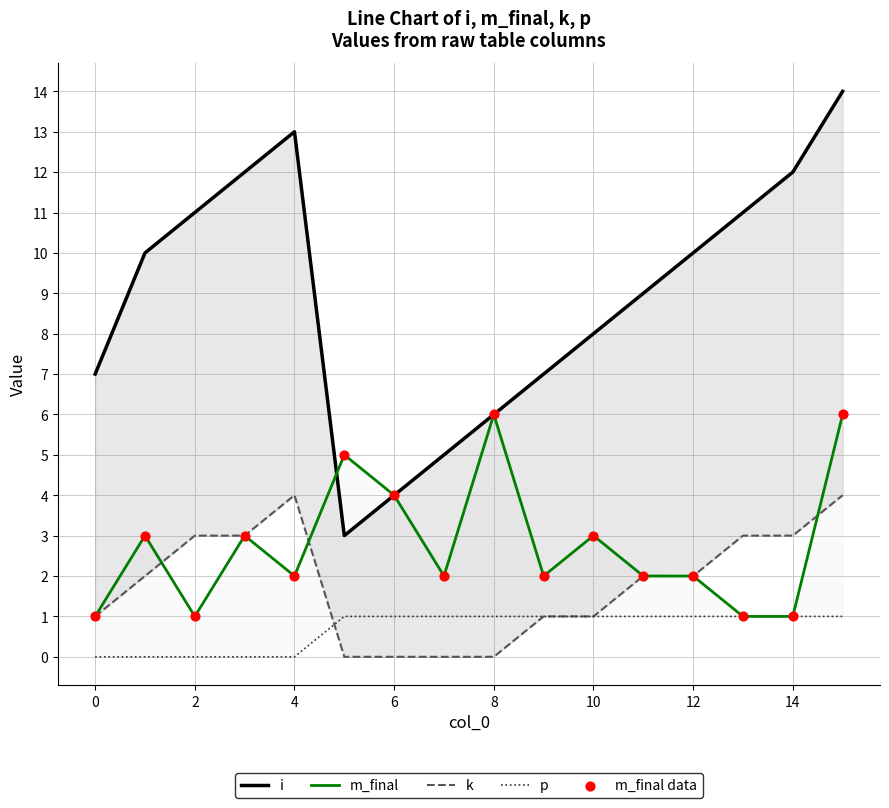

What are all the series names shown in the legend?

i, m_final, k, p, m_final data